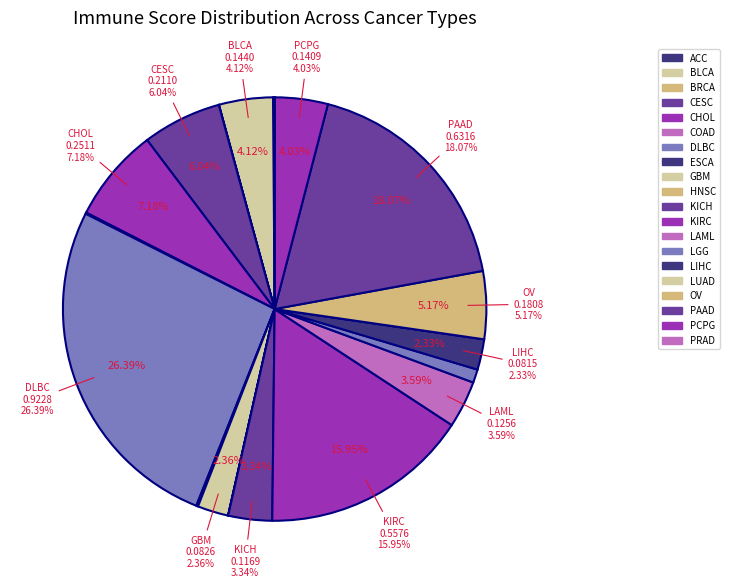

The OV slice represents 5% of the pie. True or false?

True